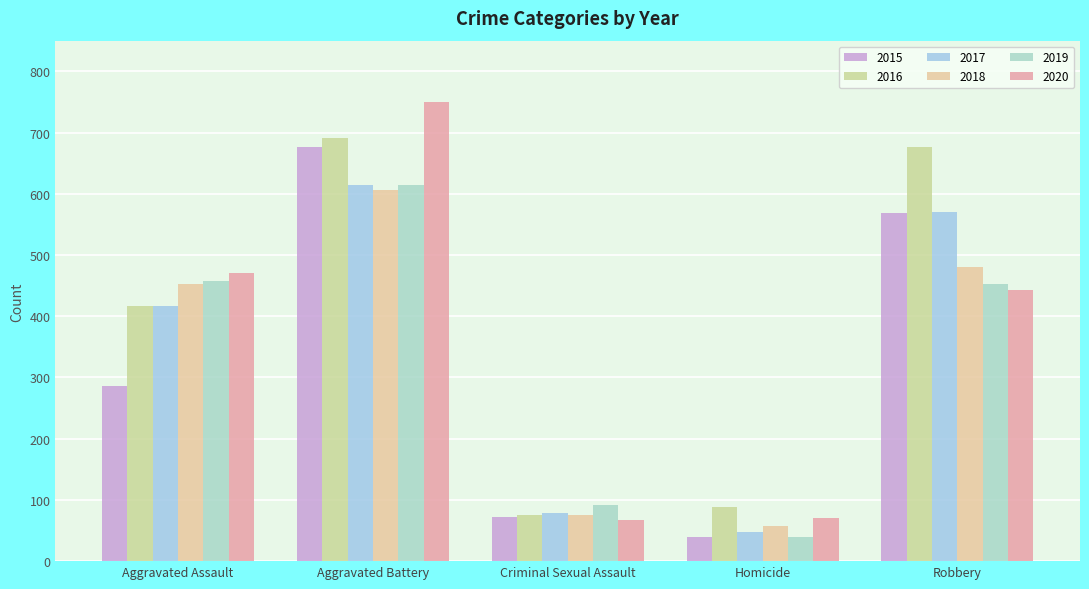

Which category has the highest value in the 2015 series?

Aggravated Battery